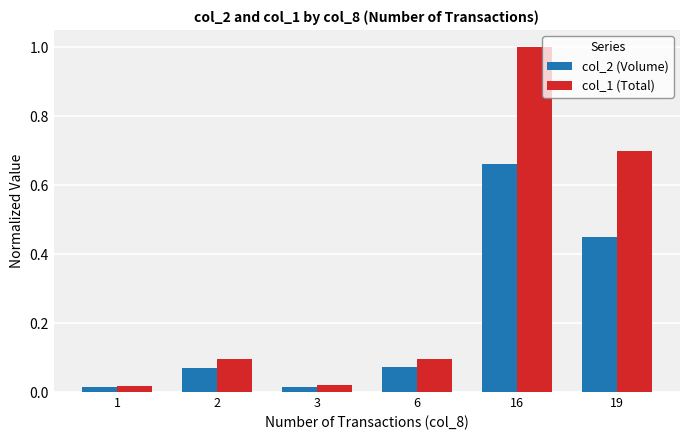

True or false: col_2 (Volume) has a value of 0.7 at 16.

True